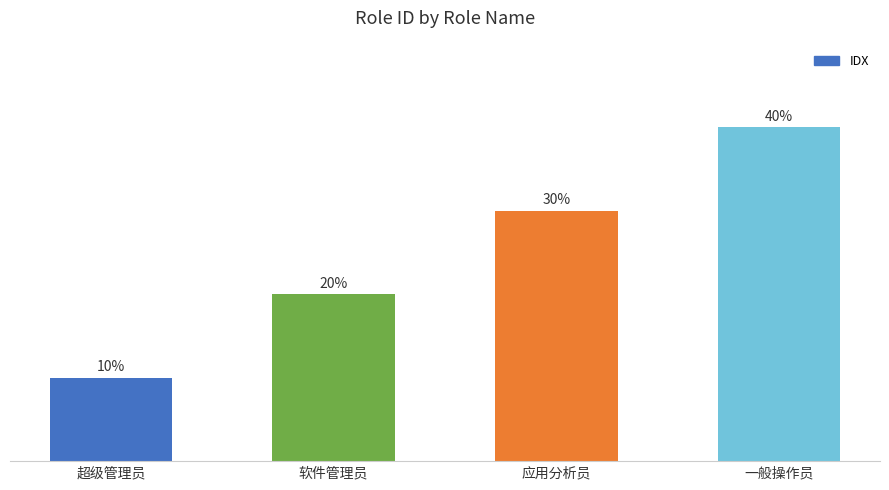

What is the ratio of the value at 应用分析员 to the value at 一般操作员?

0.8